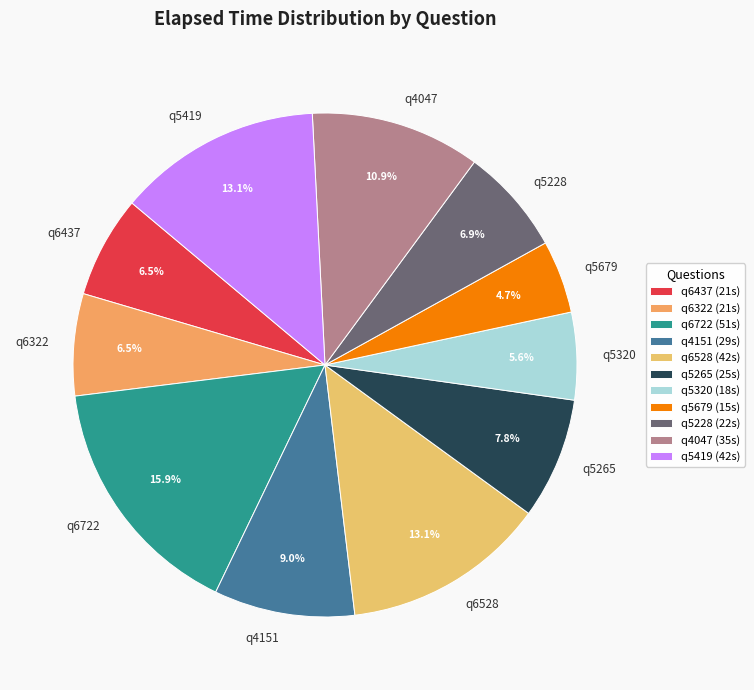

Count the number of slices in the pie.

11